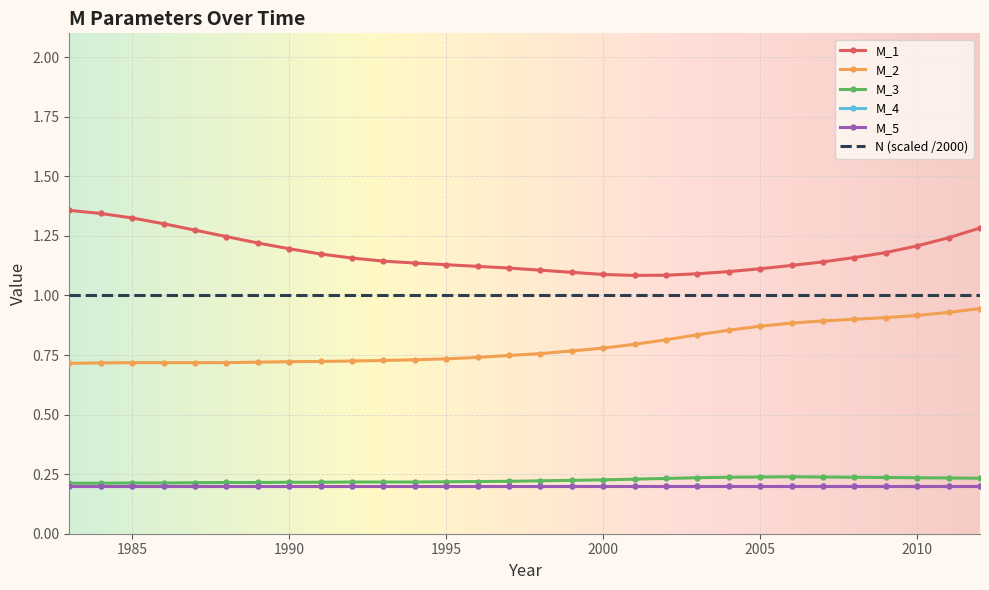

What is the sum of all M_2 values?

23.7